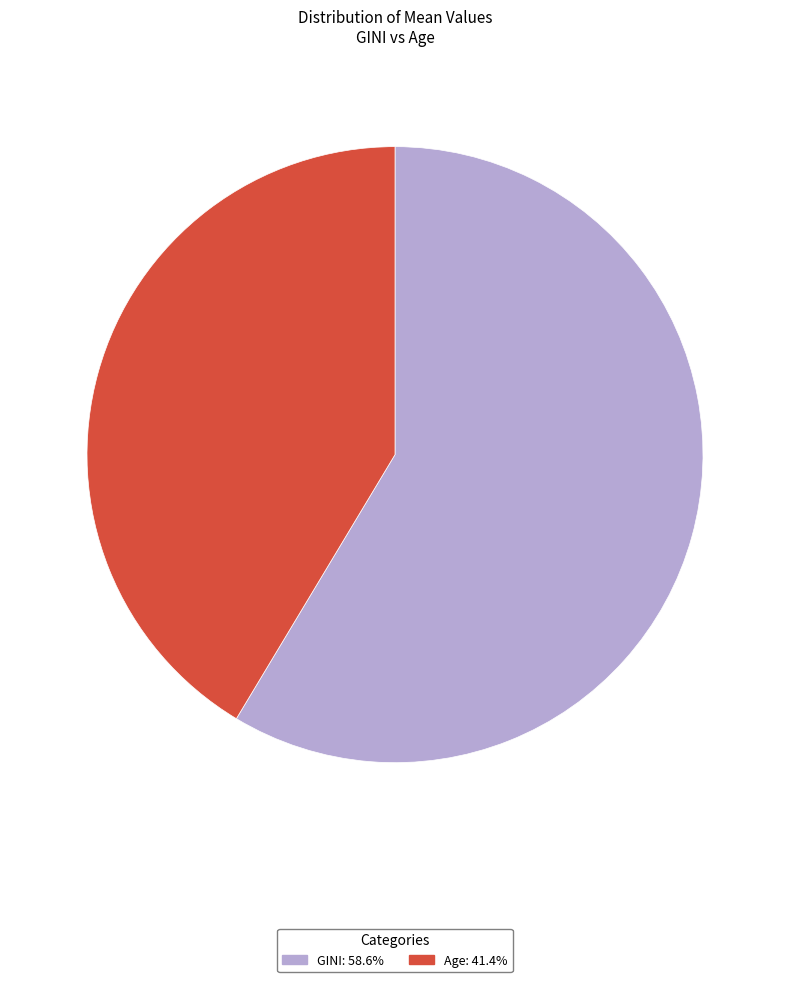

Which has a higher value, GINI or Age?

GINI